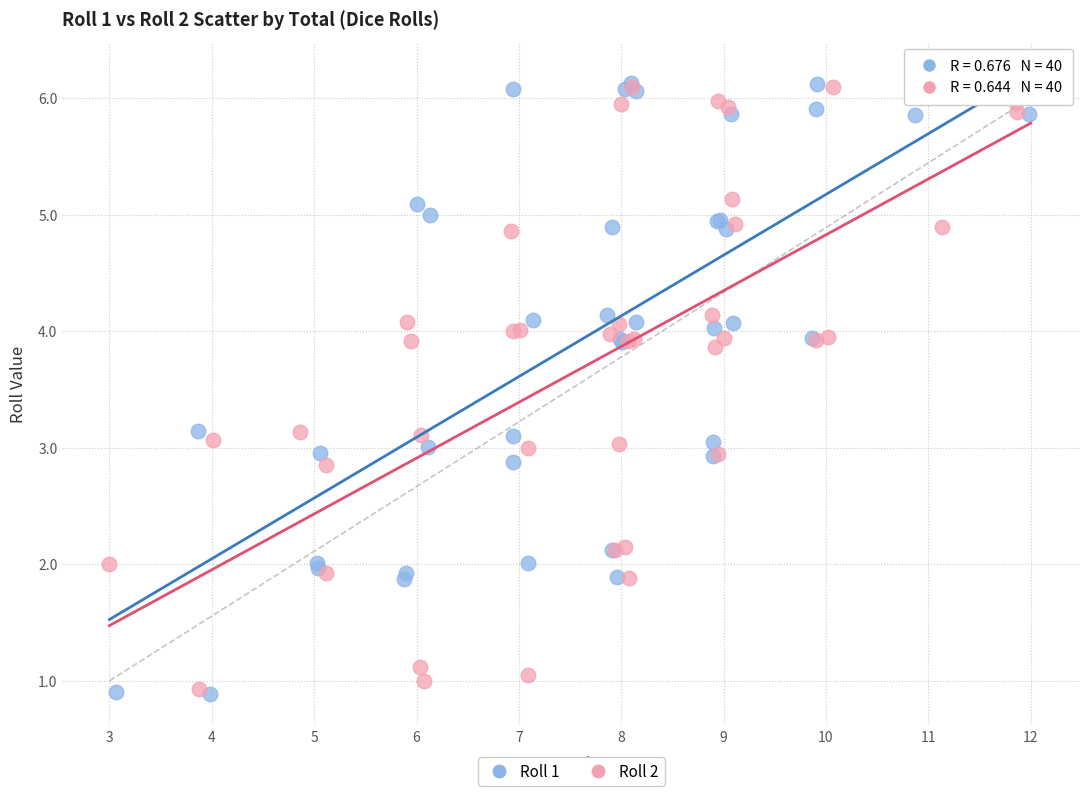

Which series has the largest Y range (max minus min)?

Roll 1